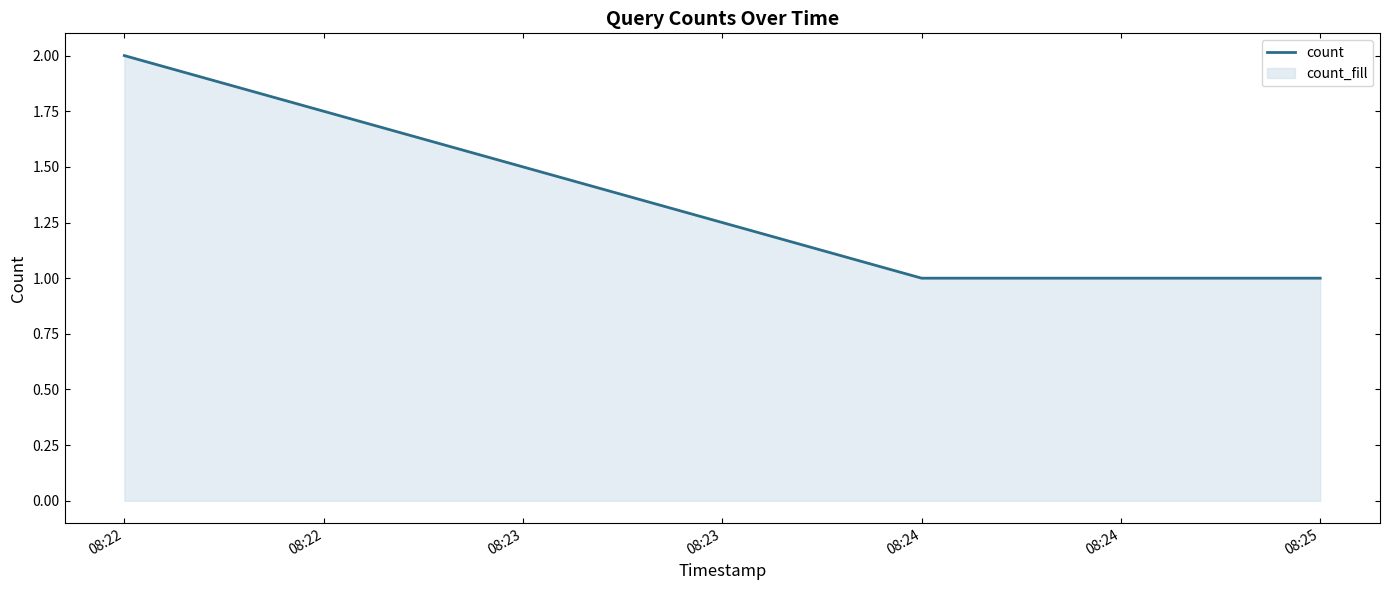

True or false: the data shows 1 at 08:25.

True